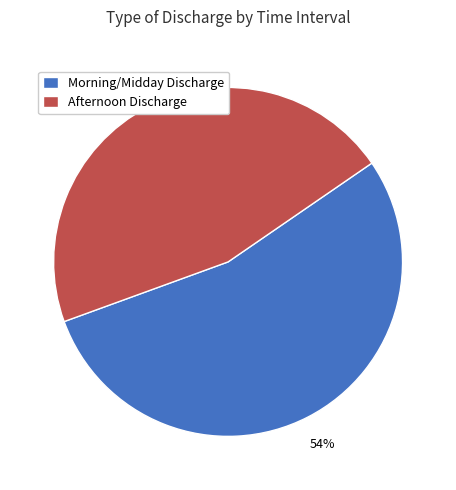

What percentage is the Afternoon Discharge slice, to the nearest percent?

46%